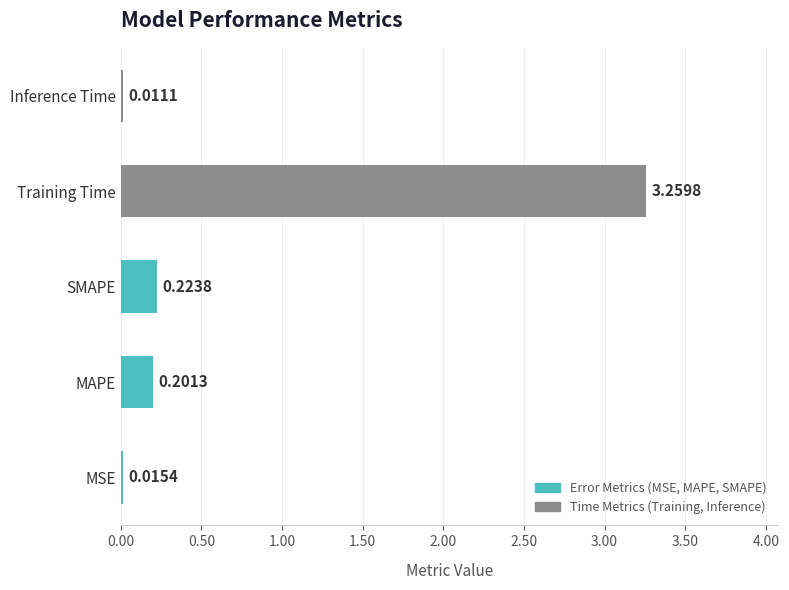

What is the sum of all values?

3.7